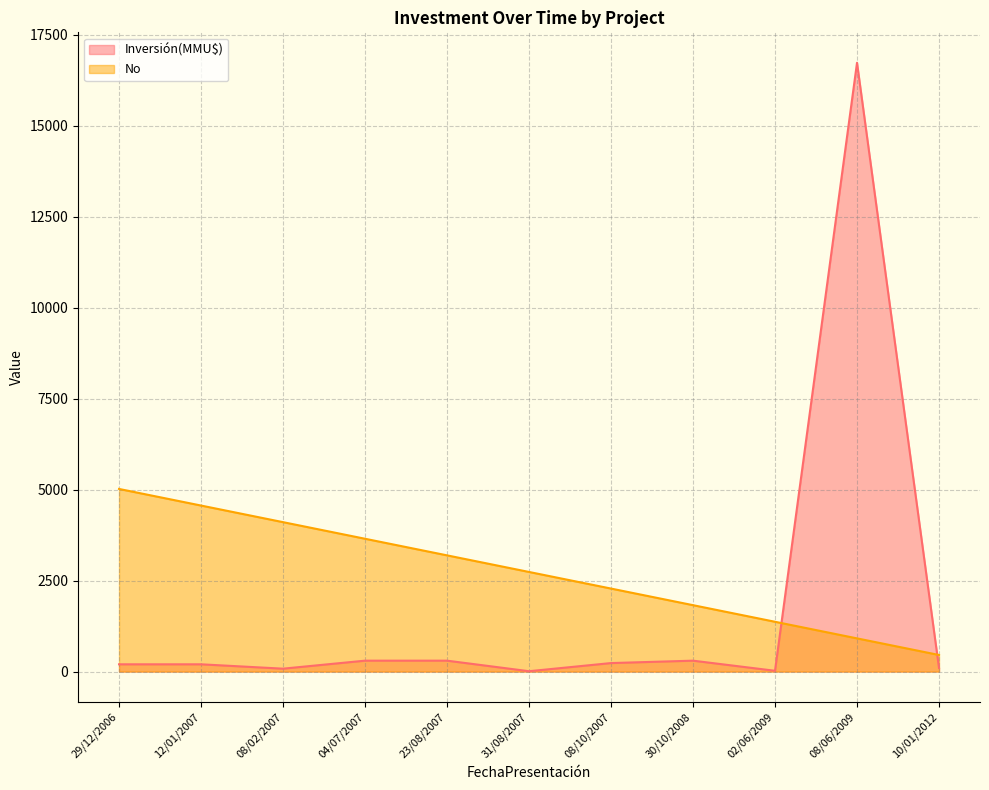

What is the greatest value displayed?

16736.0